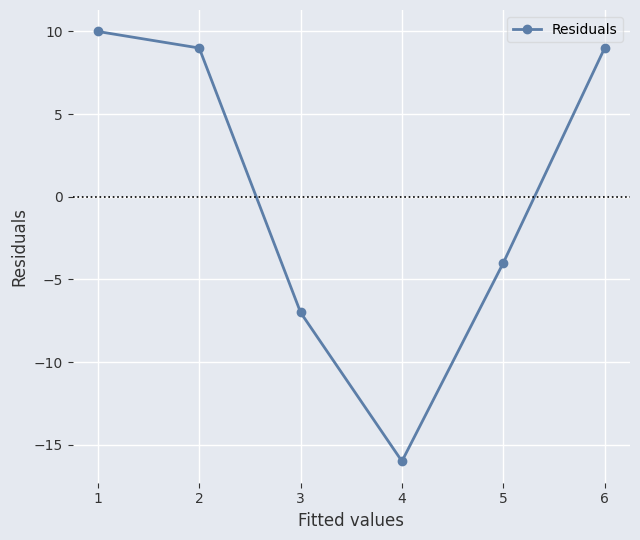

The chart shows a value of 4 at 6. True or false?

False